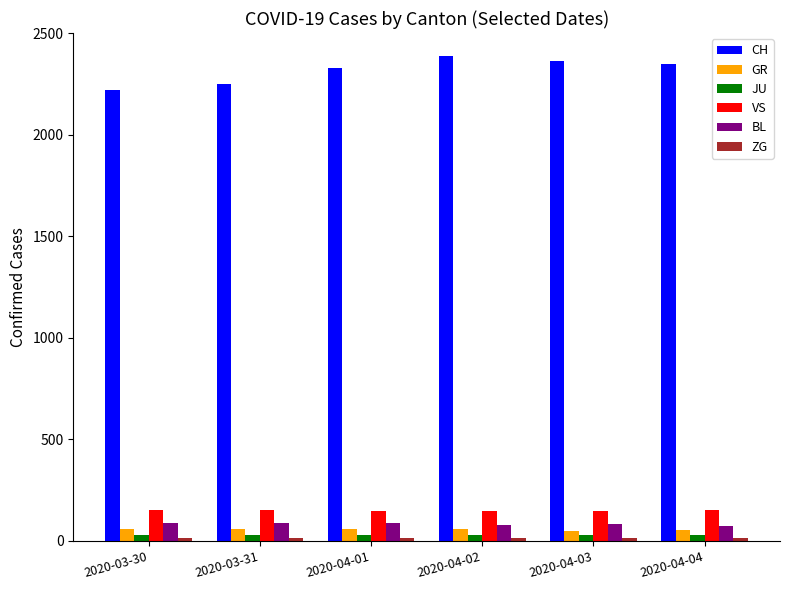

Which series has the widest spread of values?

CH